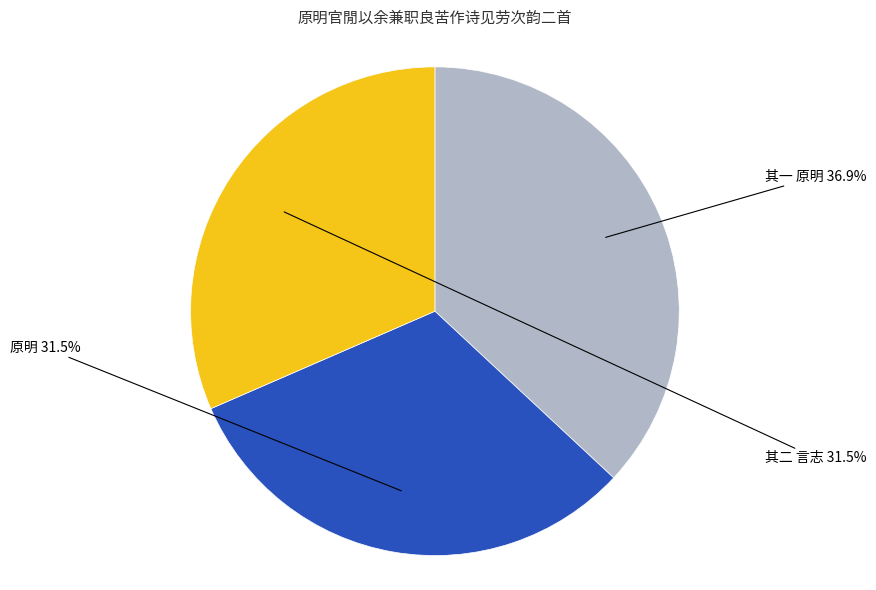

Is 其一 原明 the majority of the pie?

No